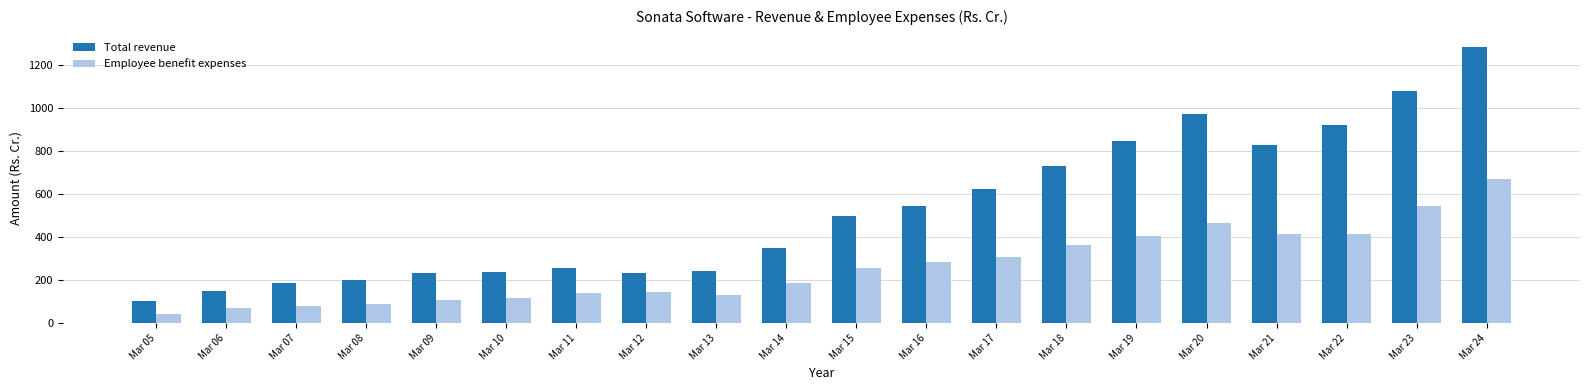

What is the maximum value for Employee benefit expenses?

670.2